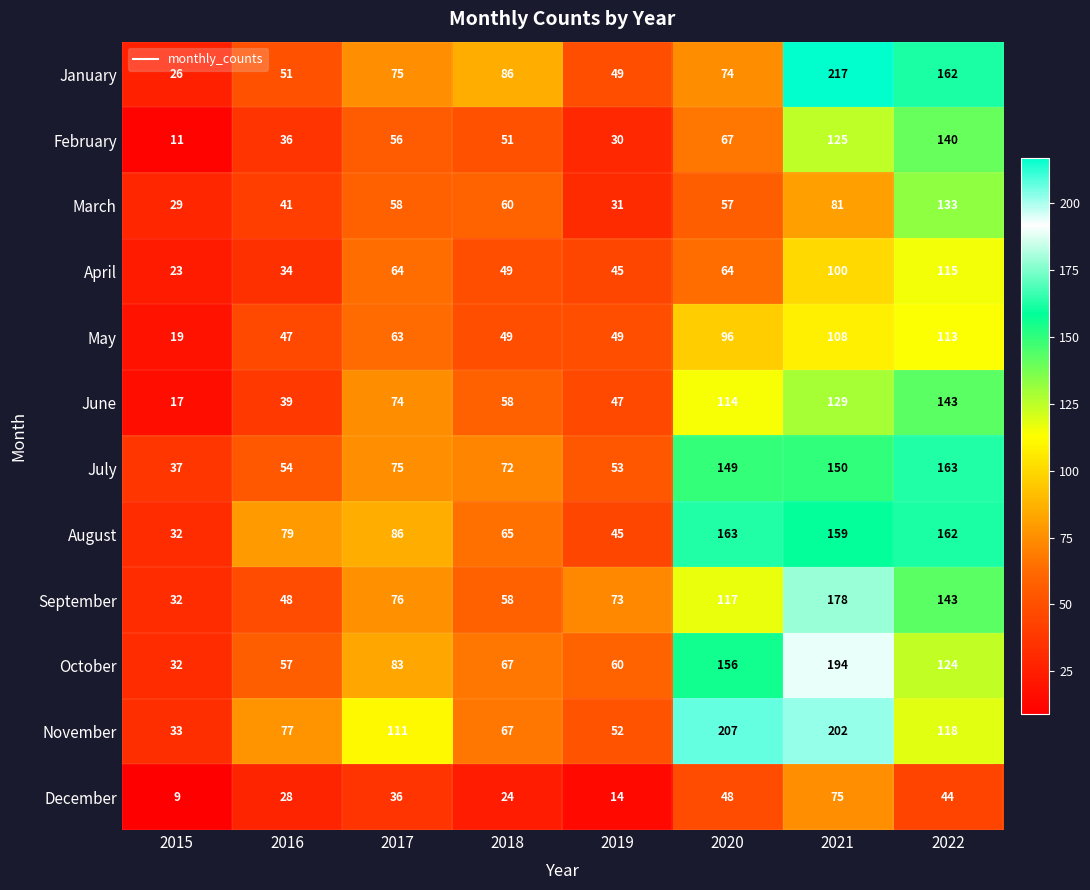

Rank the series at 2020 from highest to lowest value.

November, August, October, July, September, June, May, January, February, April, March, December